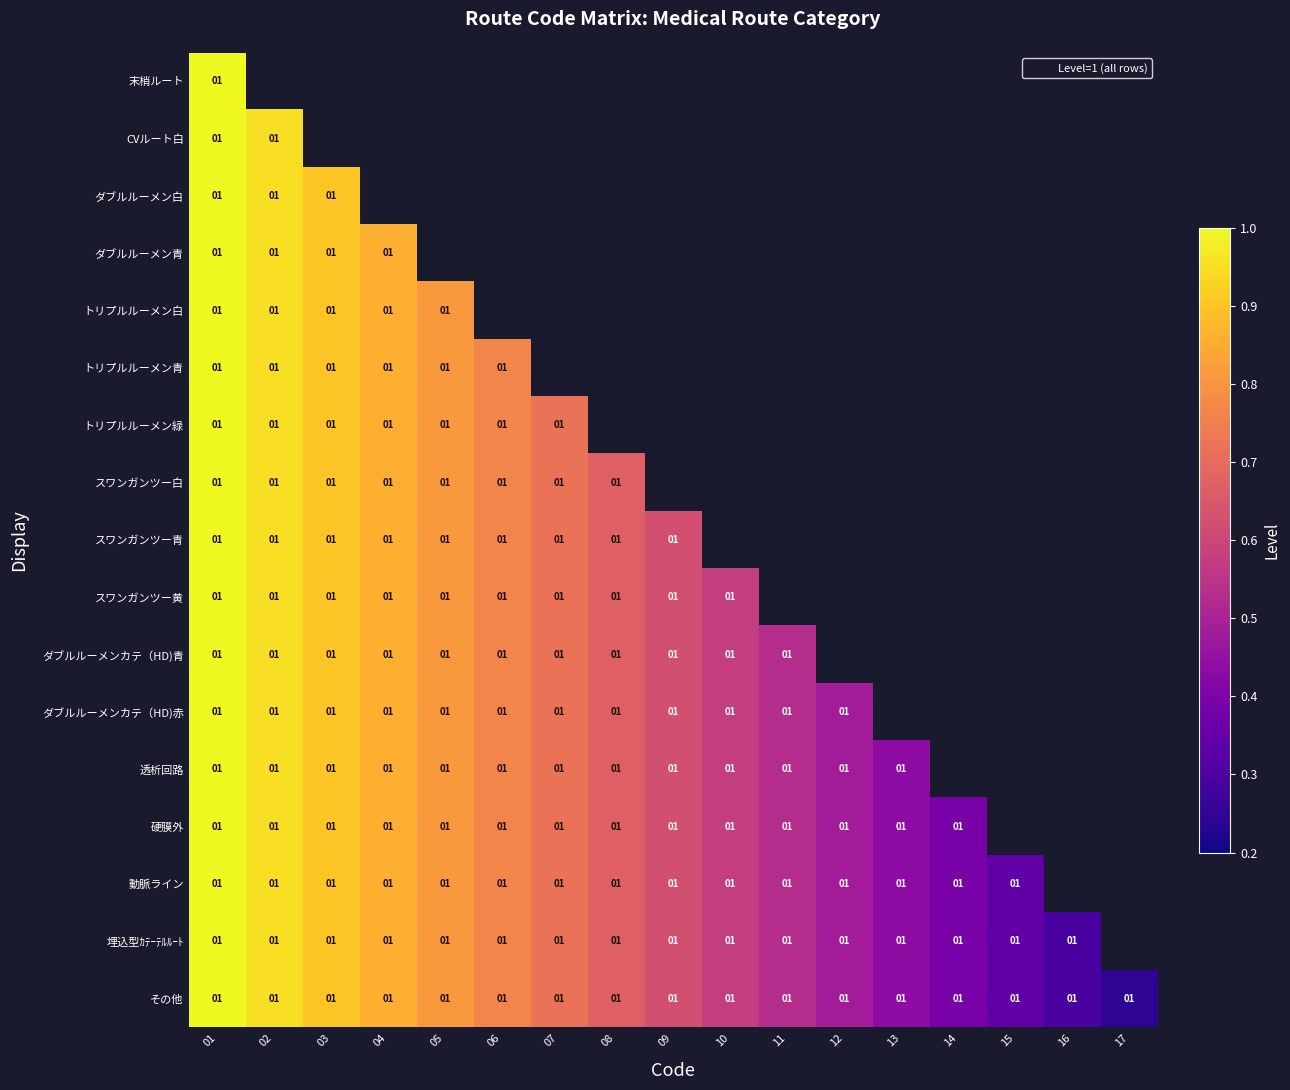

At which label is 末梢ルート closest to 1?

01